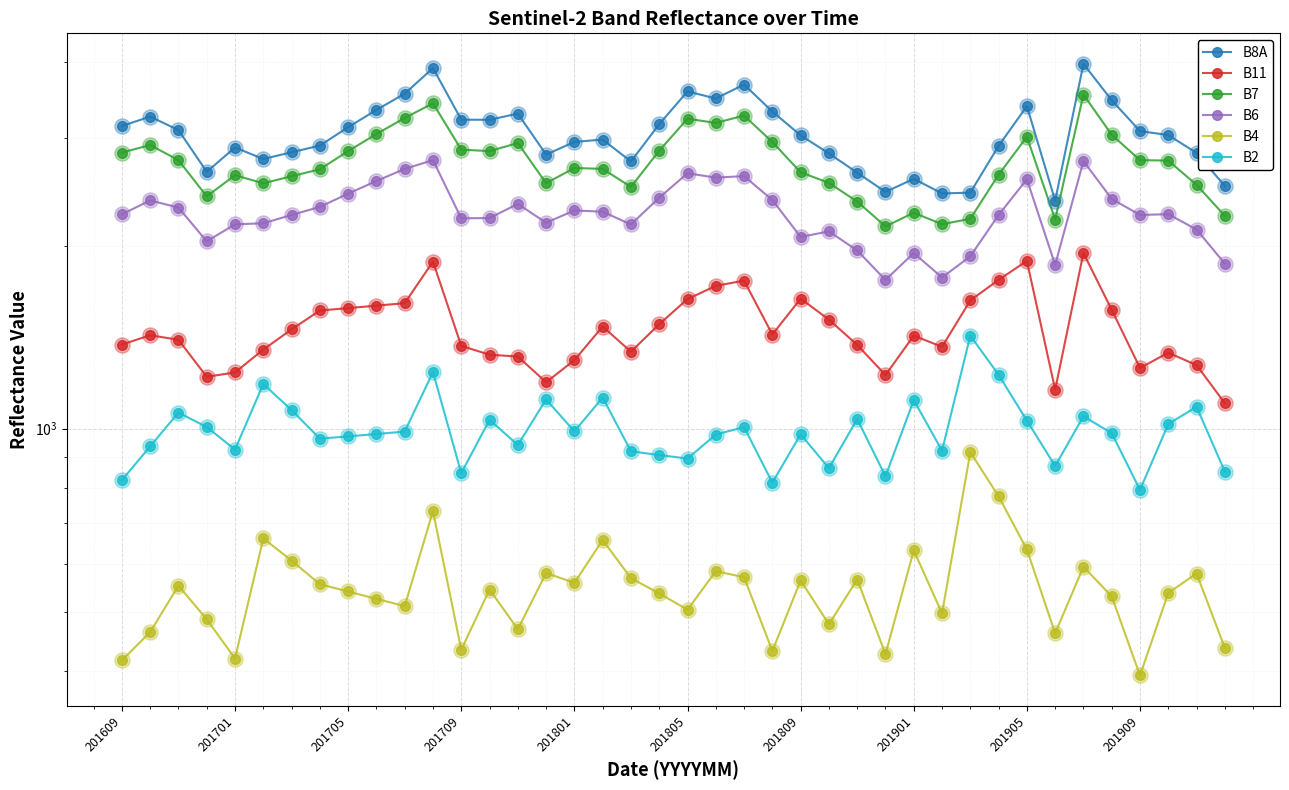

Which series contains the highest Y value?

B8A